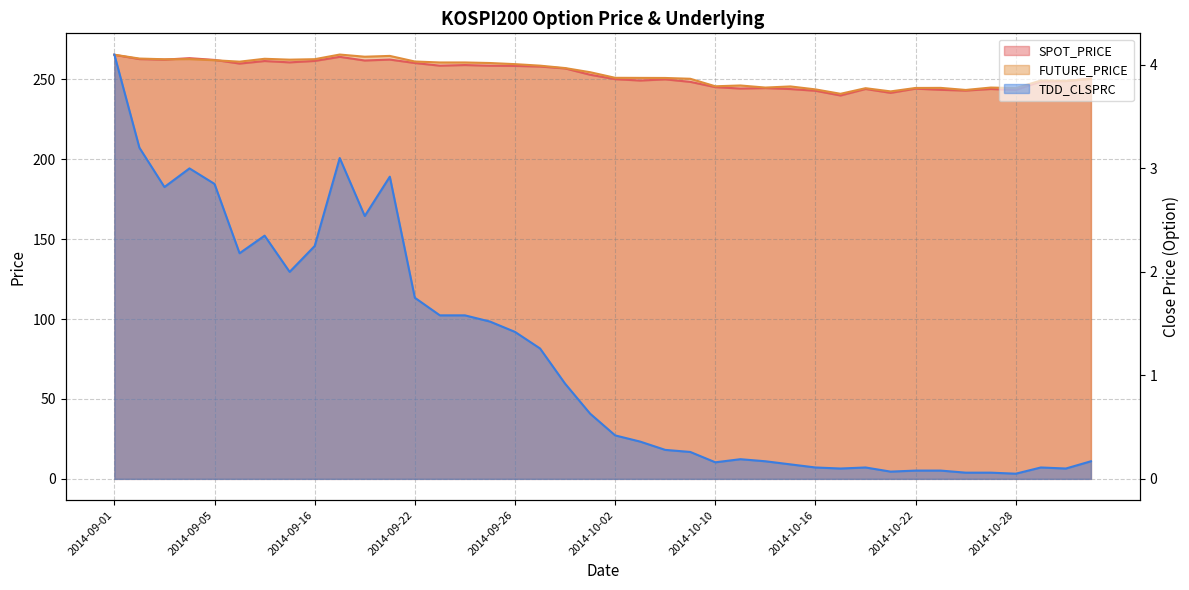

What is the sum of the FUTURE_PRICE values at 2014-10-14 and 2014-09-19?

509.4